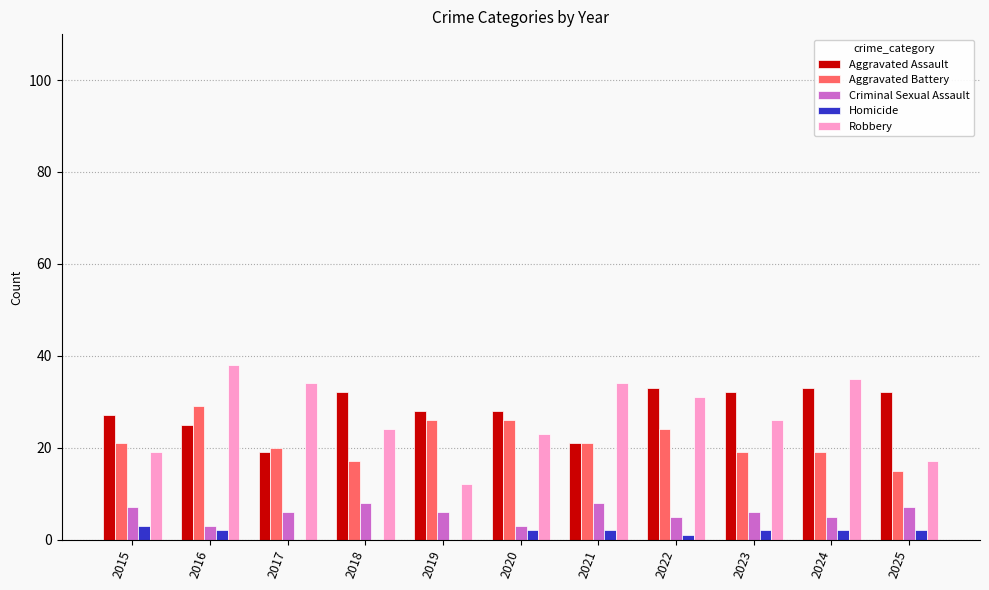

How many groups of bars are there?

11